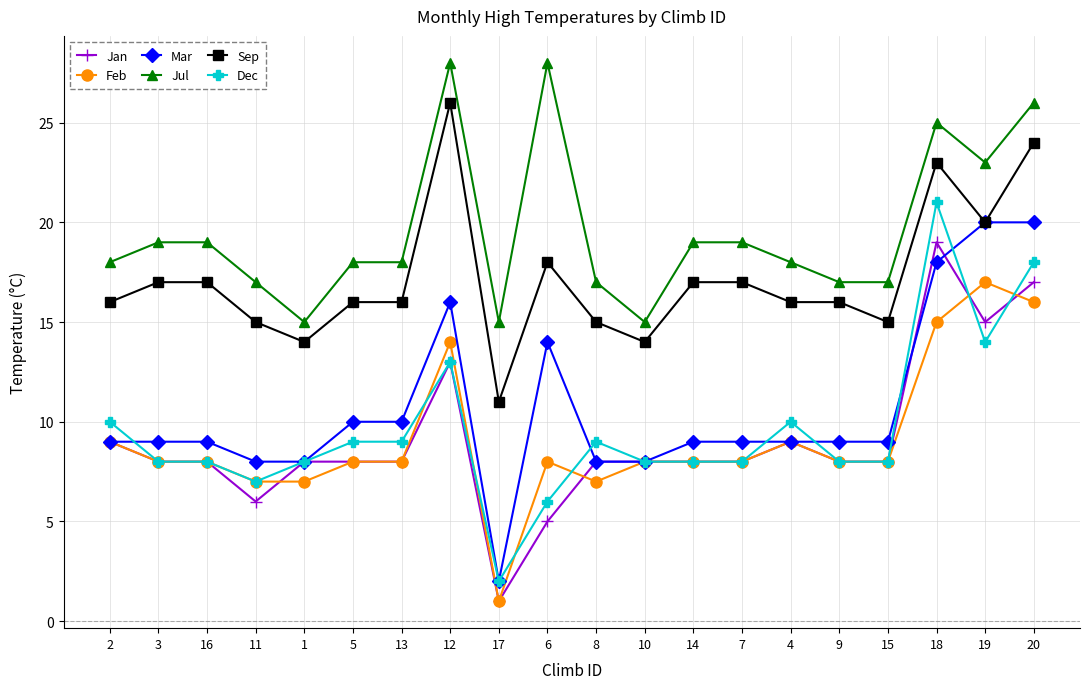

What position from the left is 9?

16